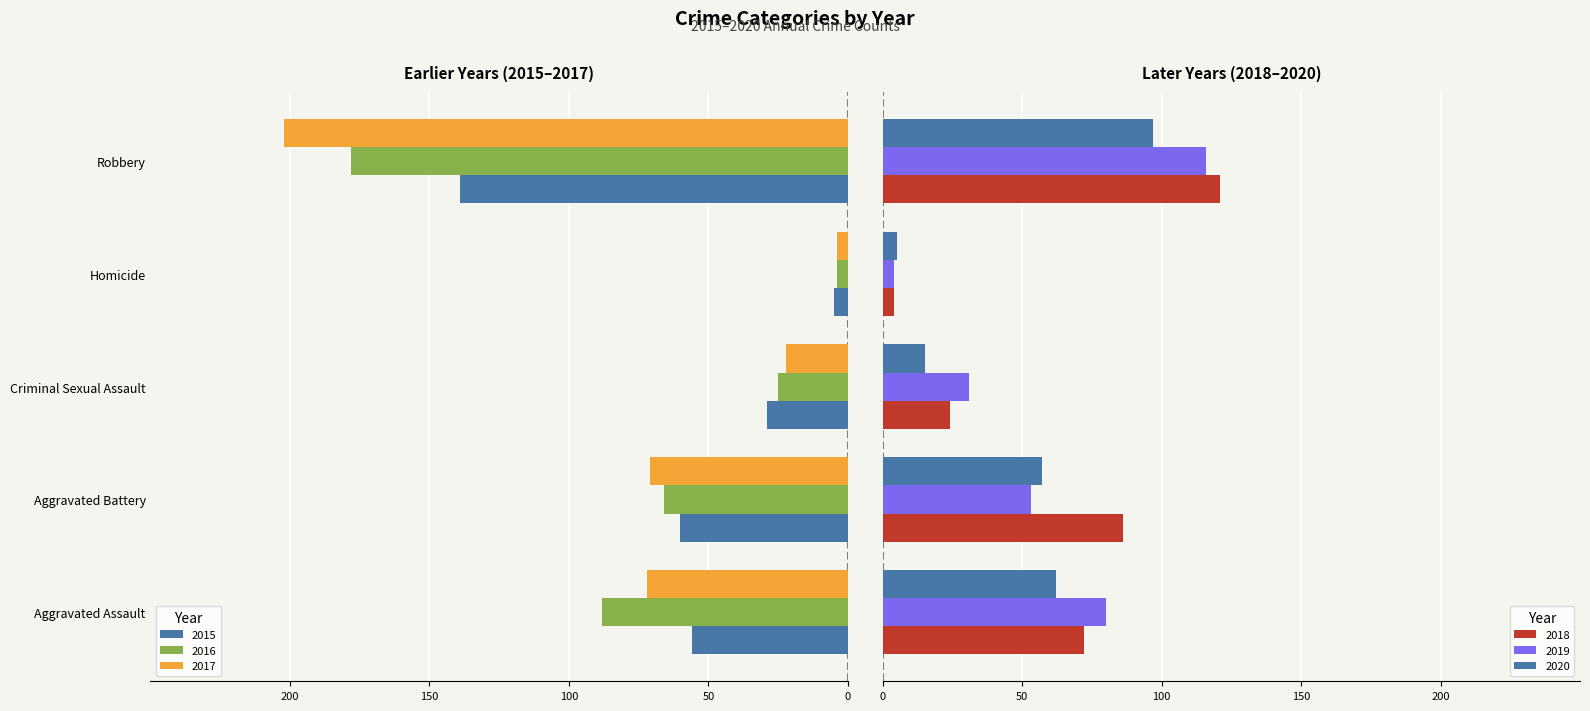

The value of 2017 at Homicide is -4. True or false?

True